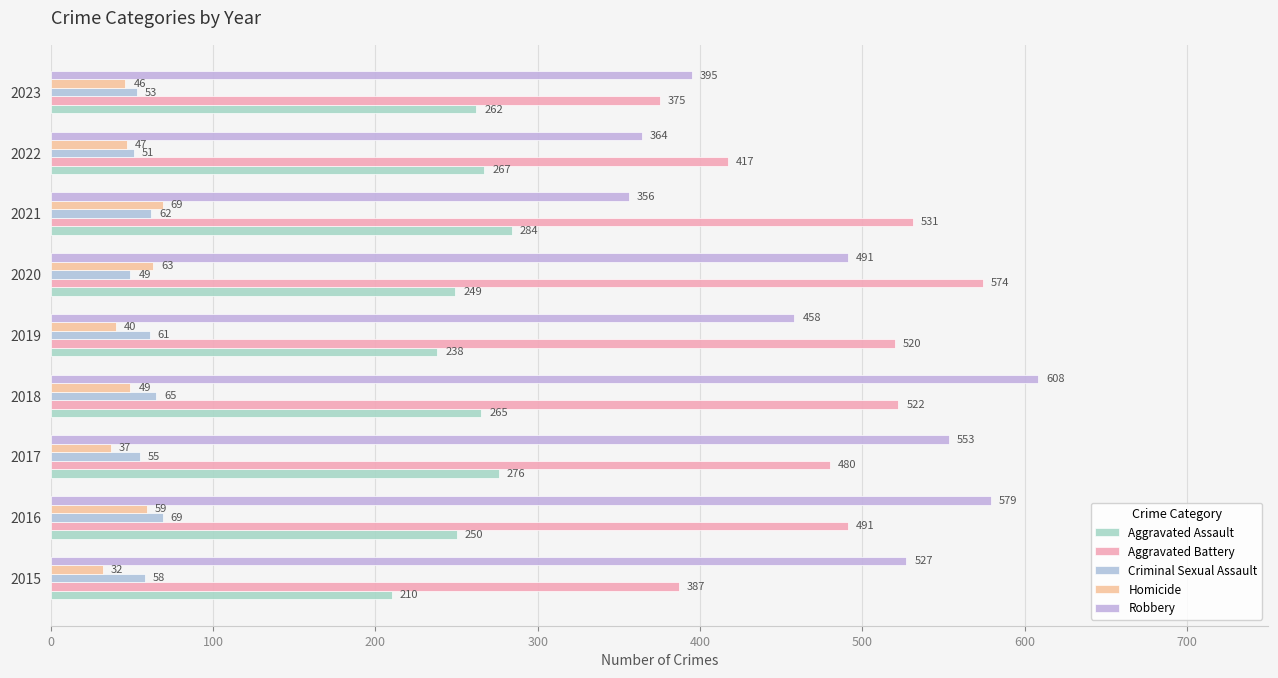

How many data points in Homicide are less than 47?

4